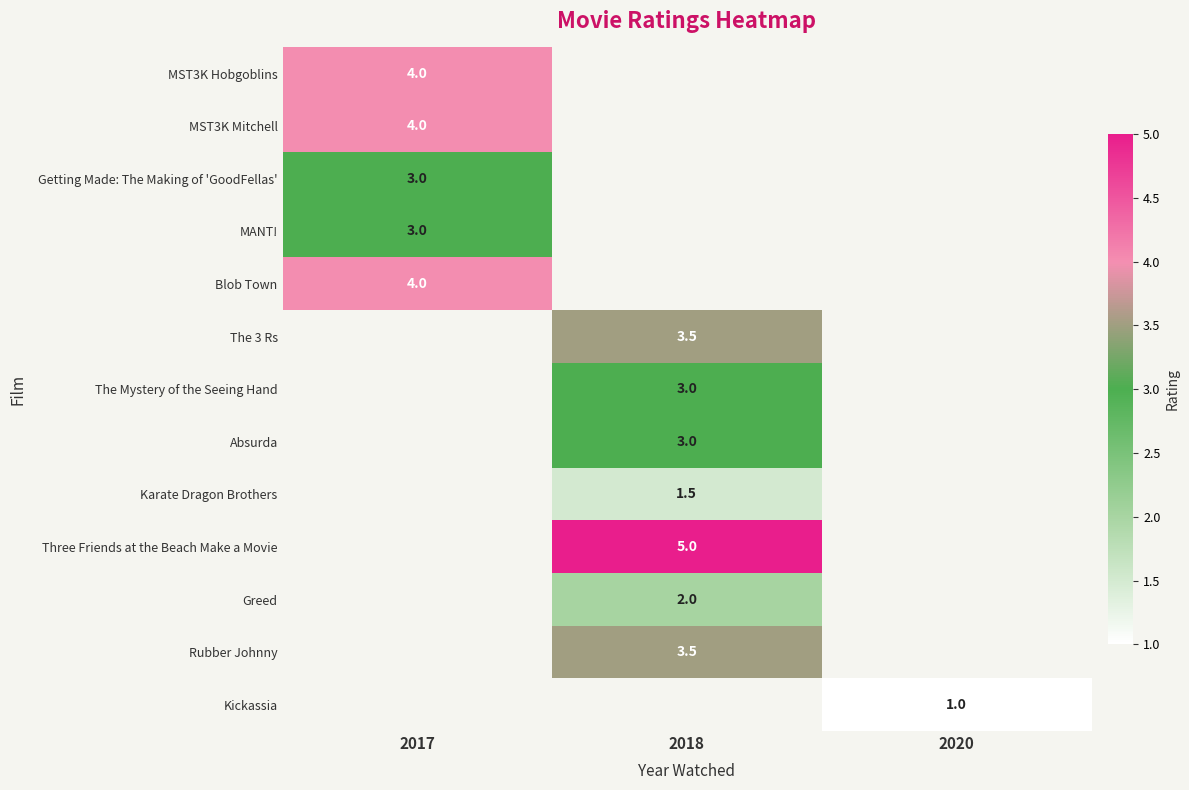

The Rubber Johnny series shows 5.5 at 2018. True or false?

False